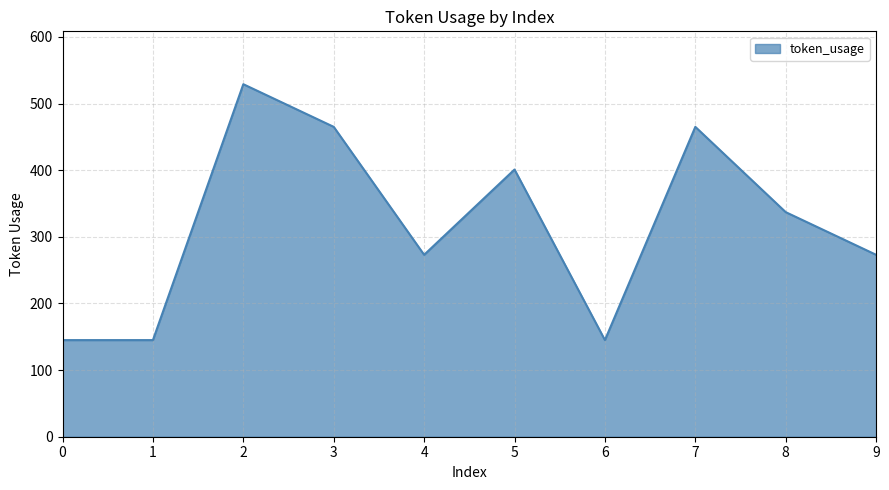

What is the difference between the maximum and minimum values?

384